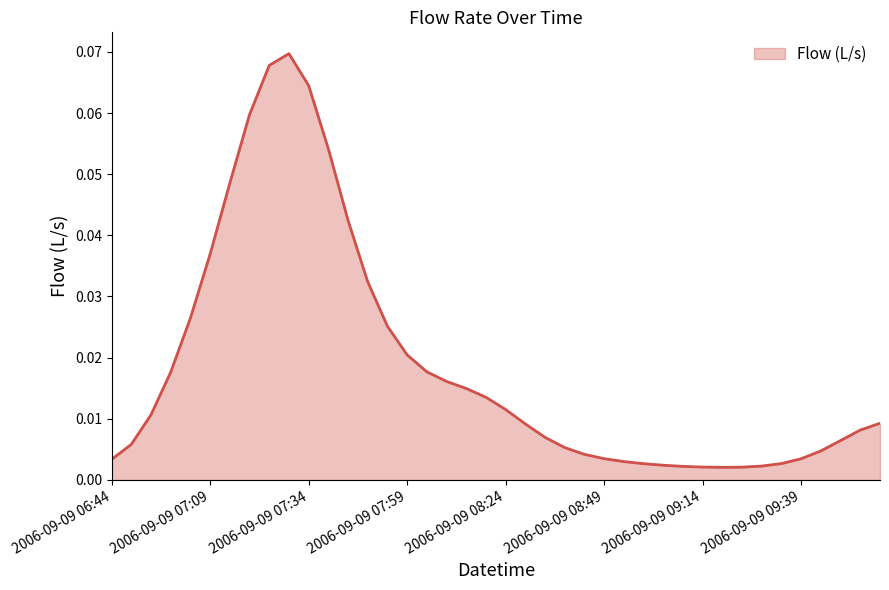

How many interior local valleys (lower than both neighbors) does the data have?

1